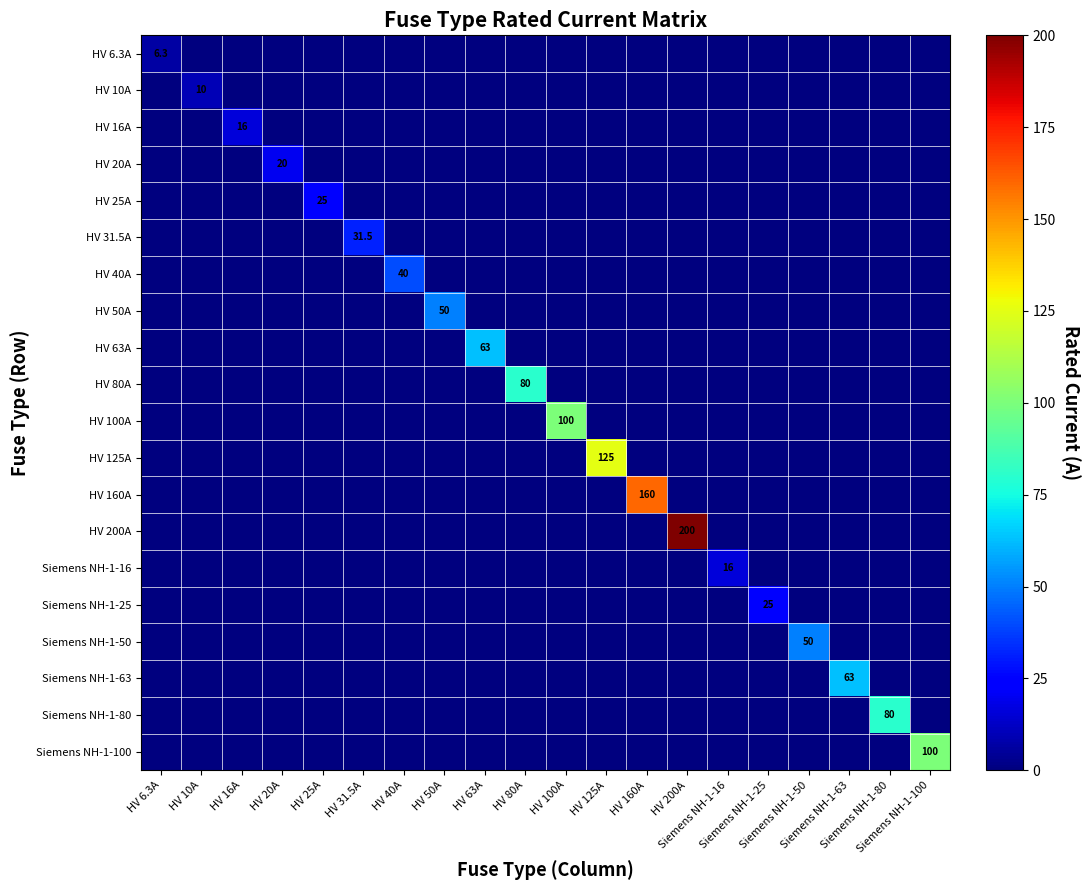

Which series has the largest total across all categories?

HV 200A